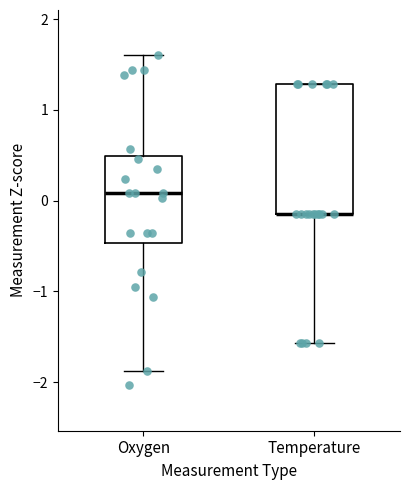

Reading left to right, transcribe this box plot: for each box, give where its median line is, the range the box spans, and where its two whiskers end, as read against the y-axis. The values are not printed on the chart, so give them approximately, as read against the axis.

Oxygen: median 0.1, box -0.5 to 0.5, whiskers -1.9 to 1.6
Temperature: median -0.1 (drawn on the box's lower edge), box -0.1 to 1.3, whiskers -1.6 to 1.3